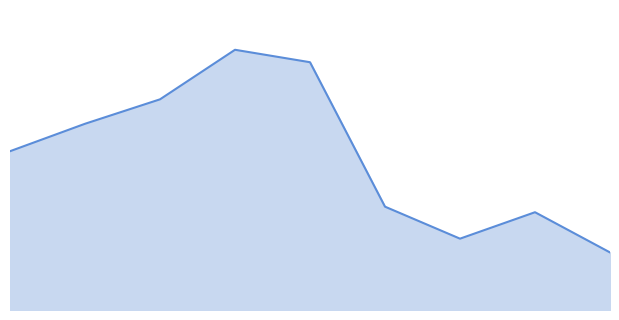

What is the difference between the second highest and second lowest values?

1588